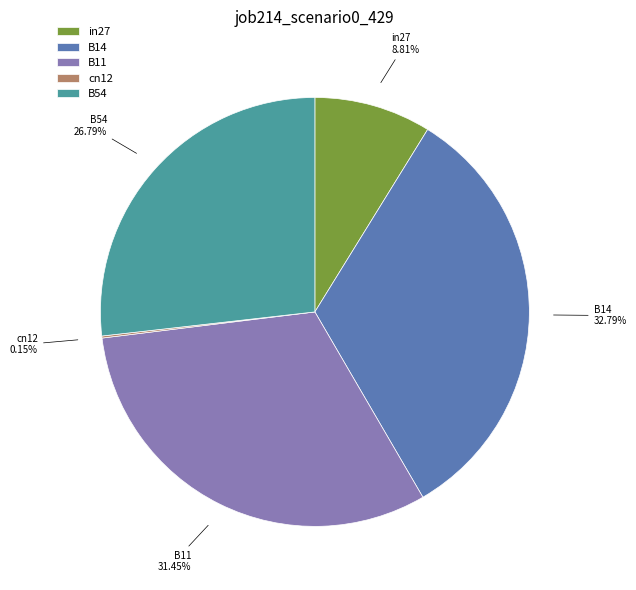

Between B54 and B11, which is larger?

B11